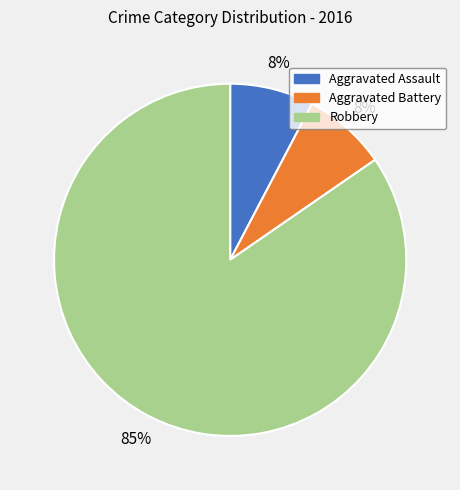

What is the largest slice in the pie chart?

Robbery